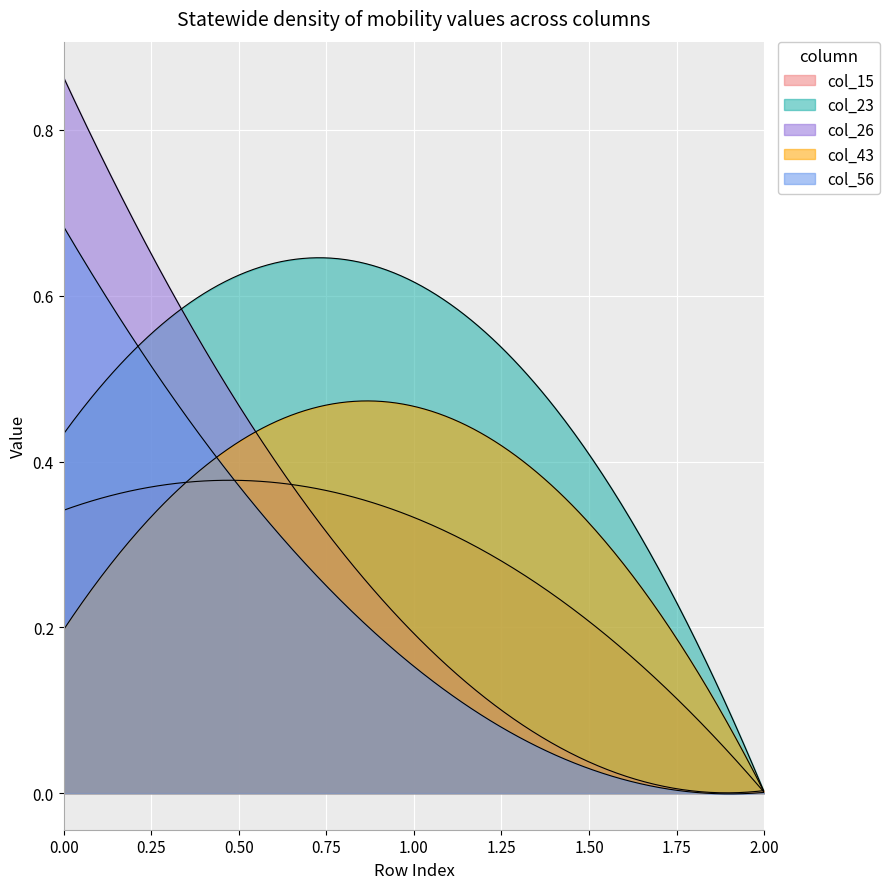

How many lines are shown in the chart?

5